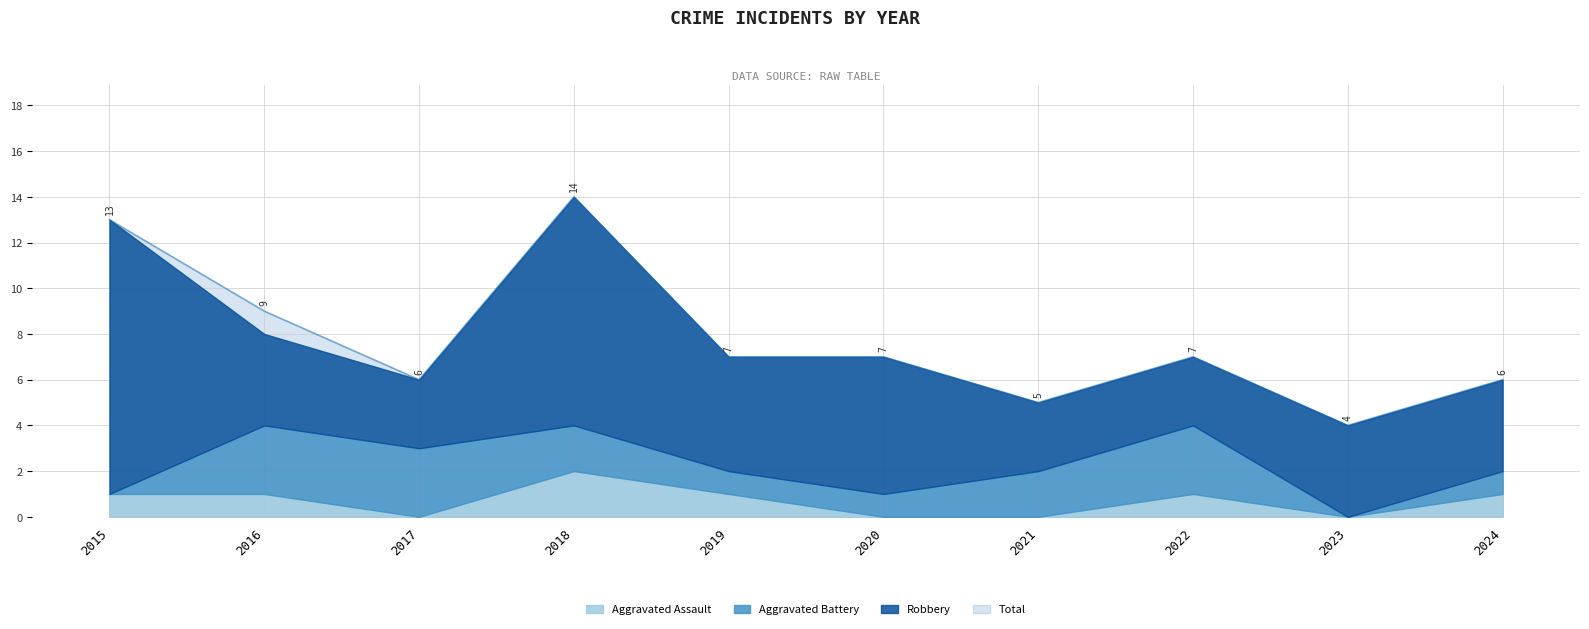

What is the total value across all series at 2016?

17